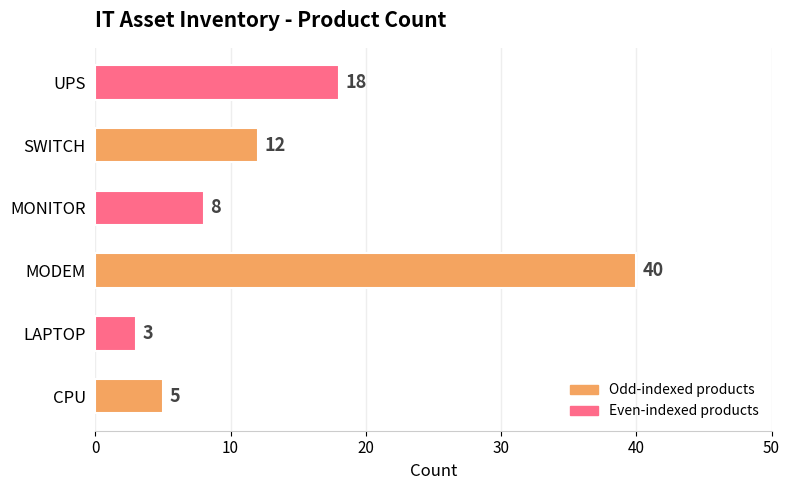

Is it true that the value at CPU is 8?

False